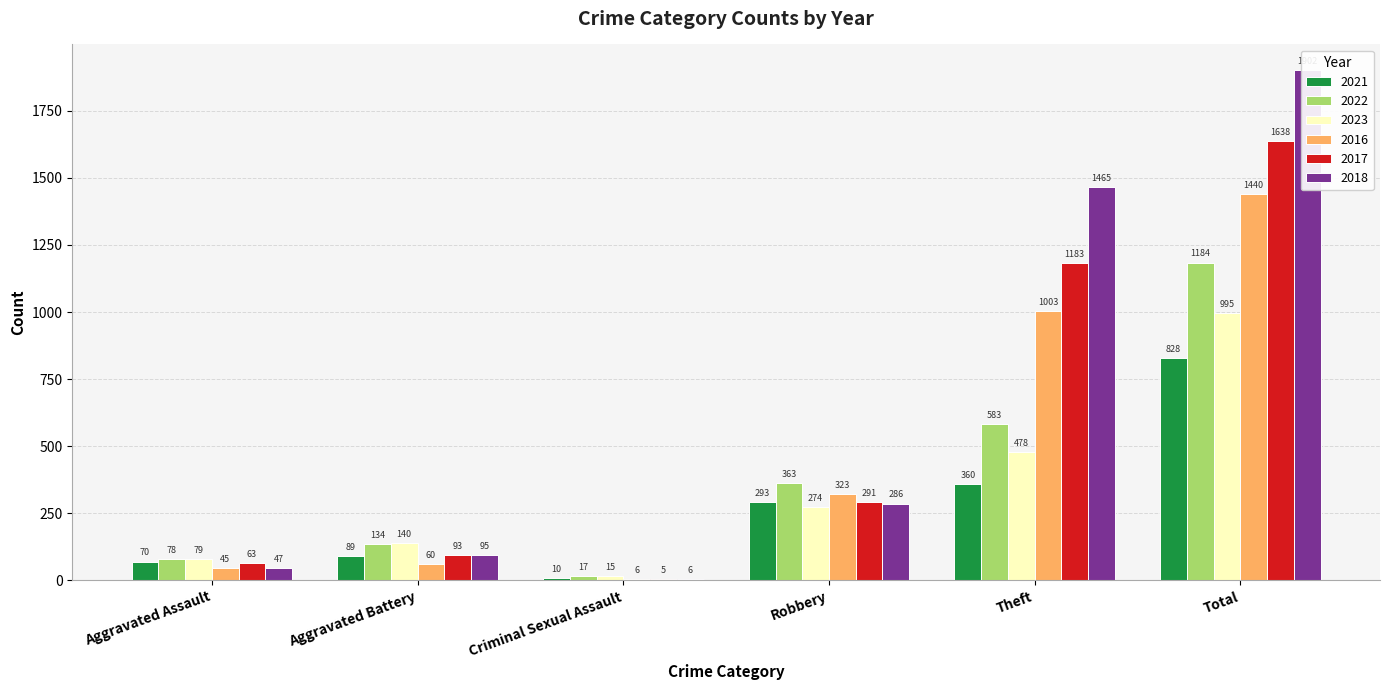

Reading left to right, list all the values displayed in this chart.

2021: Aggravated Assault=70	Aggravated Battery=89	Criminal Sexual Assault=10	Robbery=293	Theft=360	Total=828
2022: Aggravated Assault=78	Aggravated Battery=134	Criminal Sexual Assault=17	Robbery=363	Theft=583	Total=1184
2023: Aggravated Assault=79	Aggravated Battery=140	Criminal Sexual Assault=15	Robbery=274	Theft=478	Total=995
2016: Aggravated Assault=45	Aggravated Battery=60	Criminal Sexual Assault=6	Robbery=323	Theft=1003	Total=1440
2017: Aggravated Assault=63	Aggravated Battery=93	Criminal Sexual Assault=5	Robbery=291	Theft=1183	Total=1638
2018: Aggravated Assault=47	Aggravated Battery=95	Criminal Sexual Assault=6	Robbery=286	Theft=1465	Total=1902